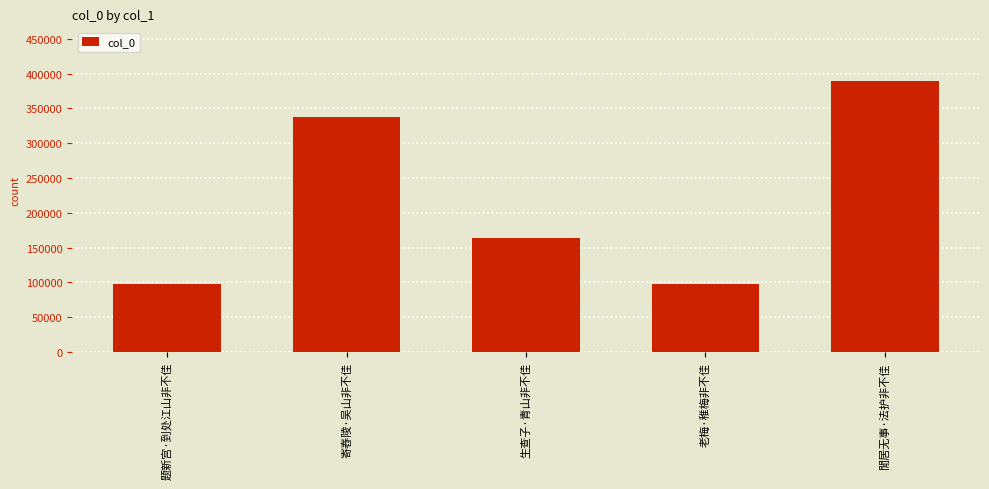

At which label does the data first exceed 163084?

寄舂陵·吴山非不佳